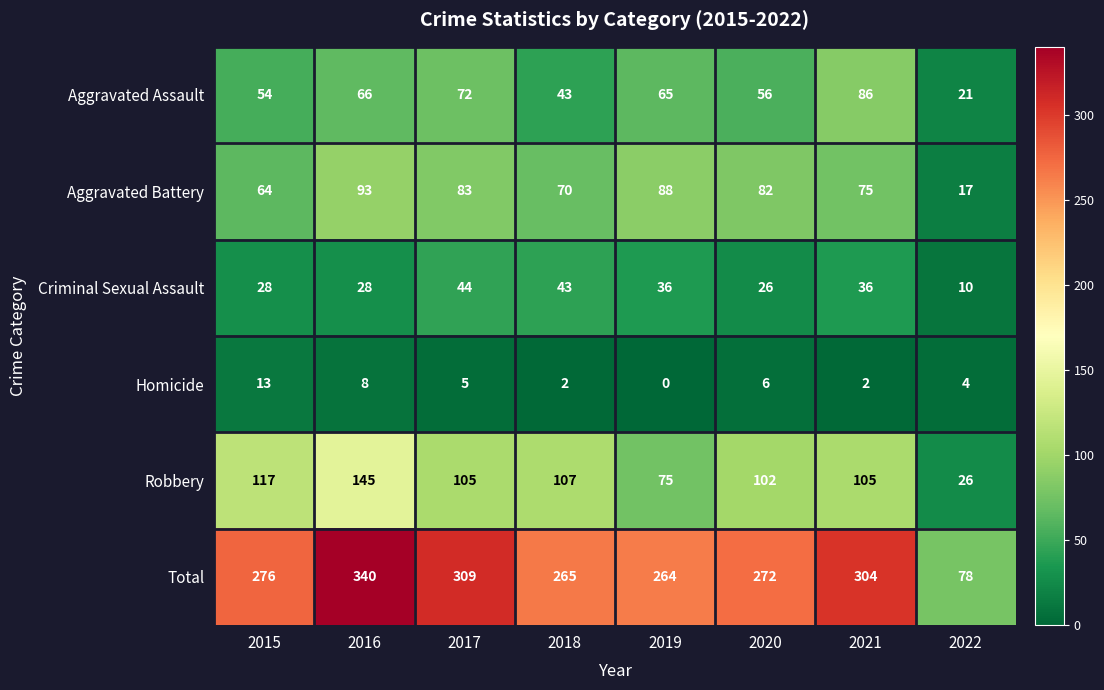

At how many categories does at least one series exceed 144?

7